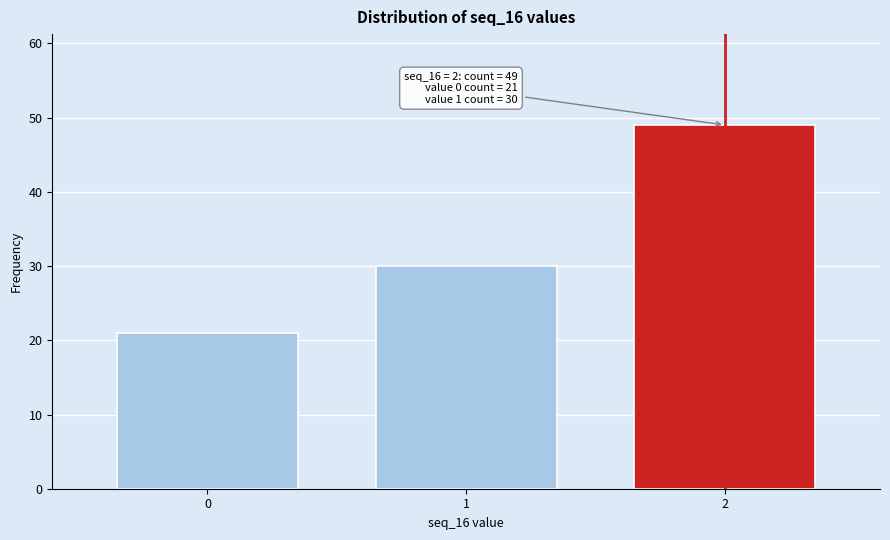

Reading left to right, list all the values displayed in this chart.

0=21	1=30	2=49